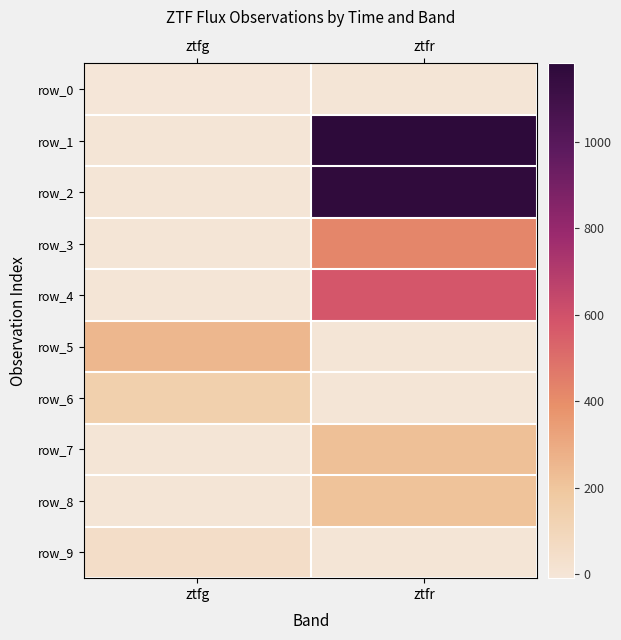

What is the difference between the maximum and minimum values in the row_7 series?

218.8